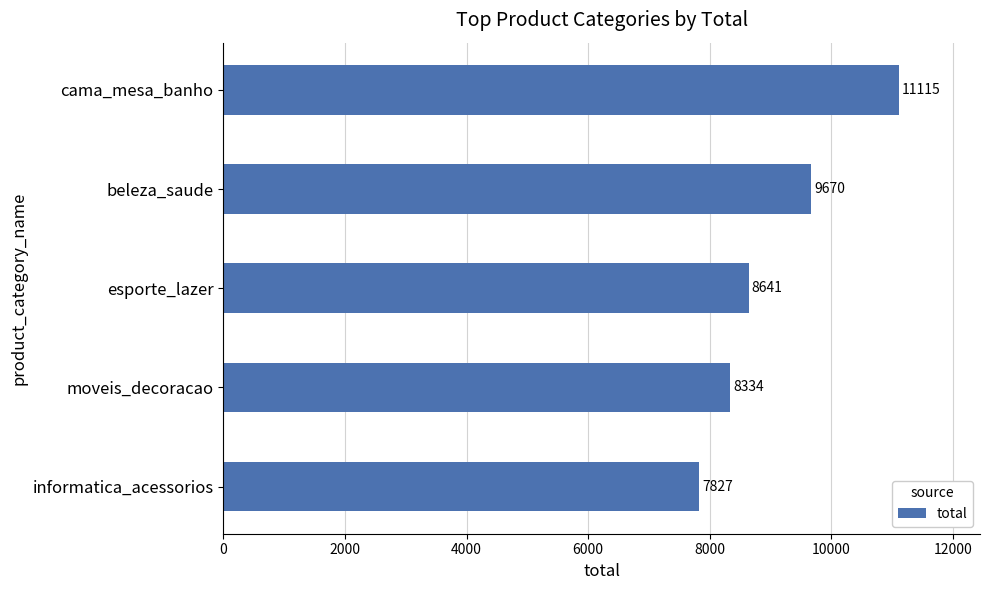

Which label corresponds to the smallest value in the chart?

informatica_acessorios